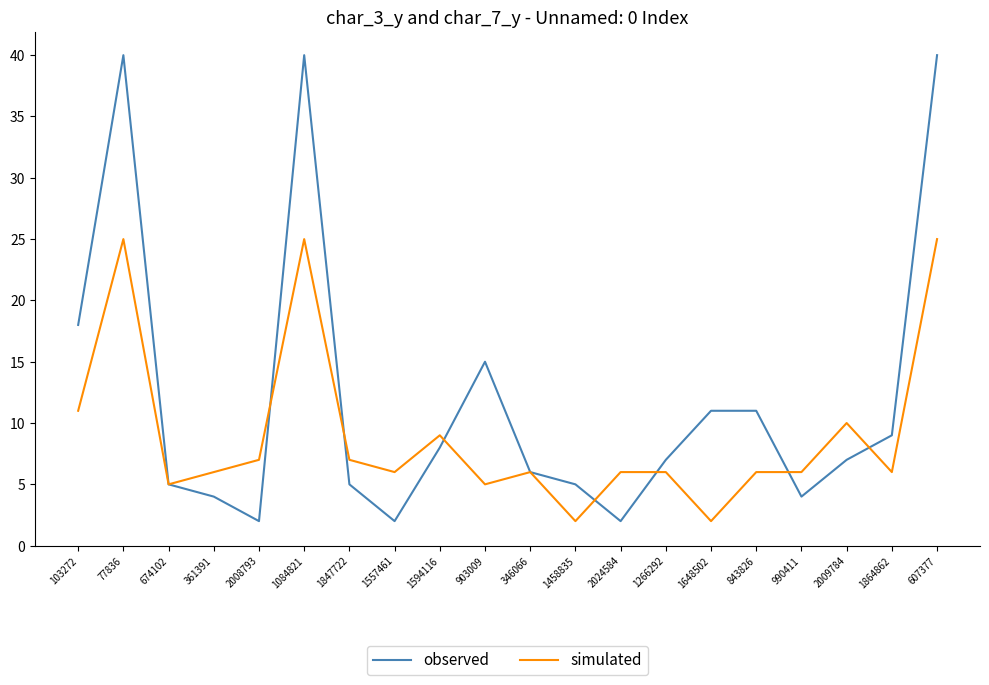

What is the total value across all series at 77836?

65